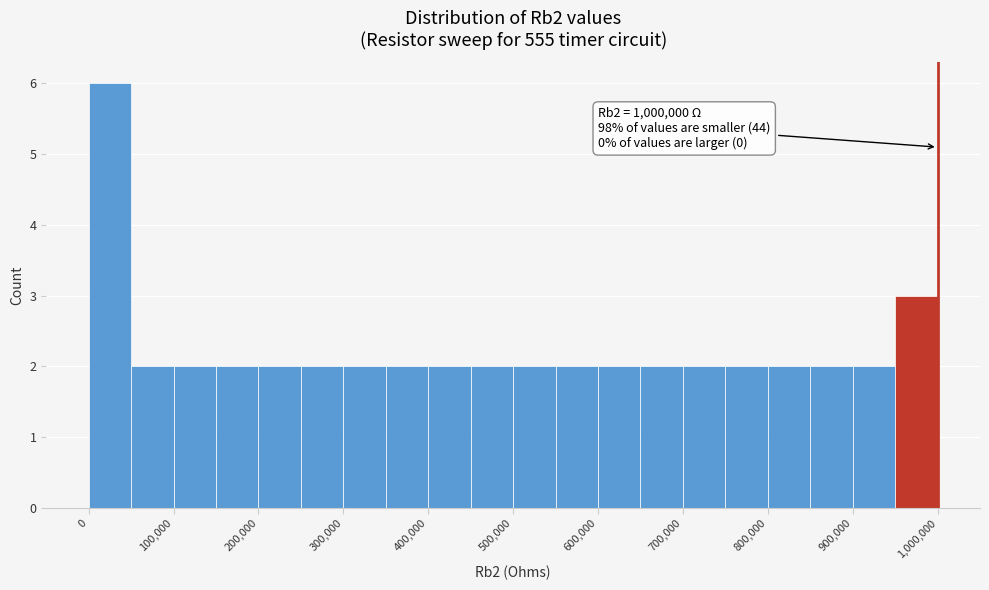

Which range on the x-axis has the tallest bar?

0 to 50000